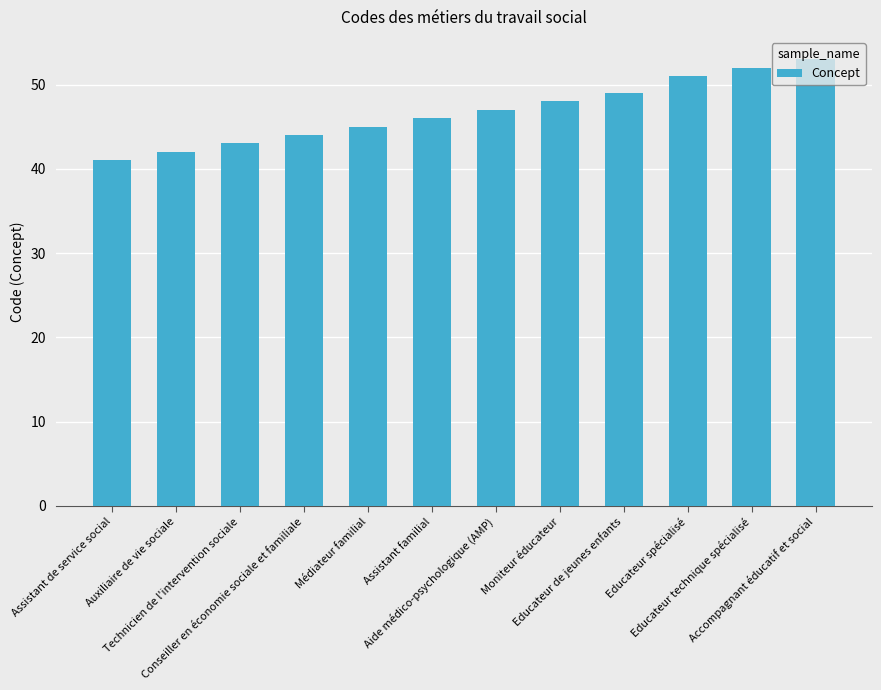

How many data points does each series have?

12